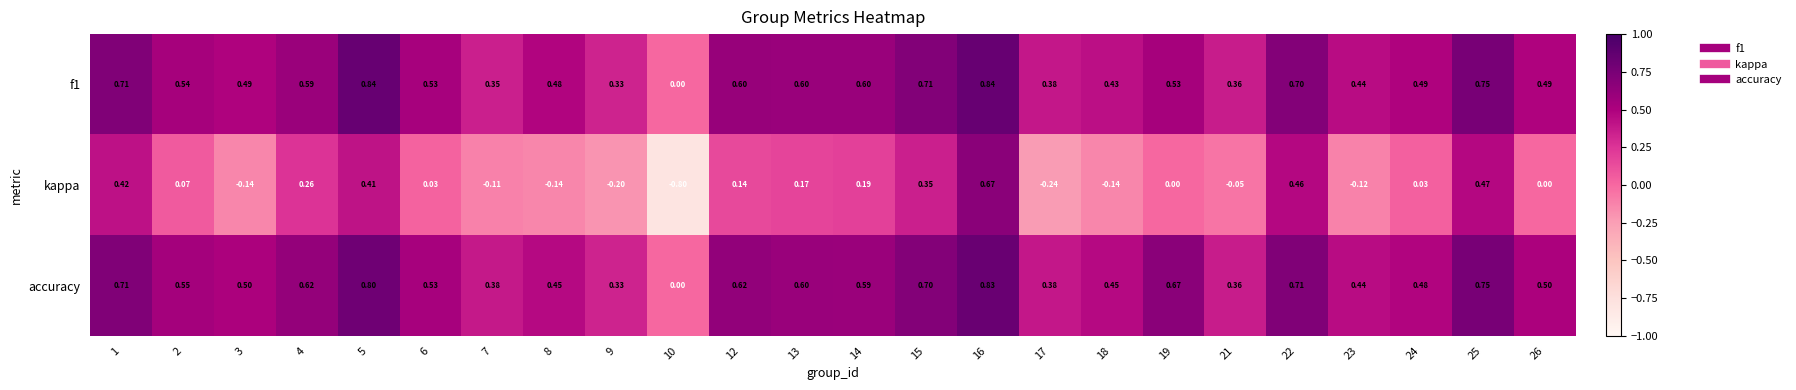

Is the value of f1 at 17 greater than the value of kappa at 8?

Yes